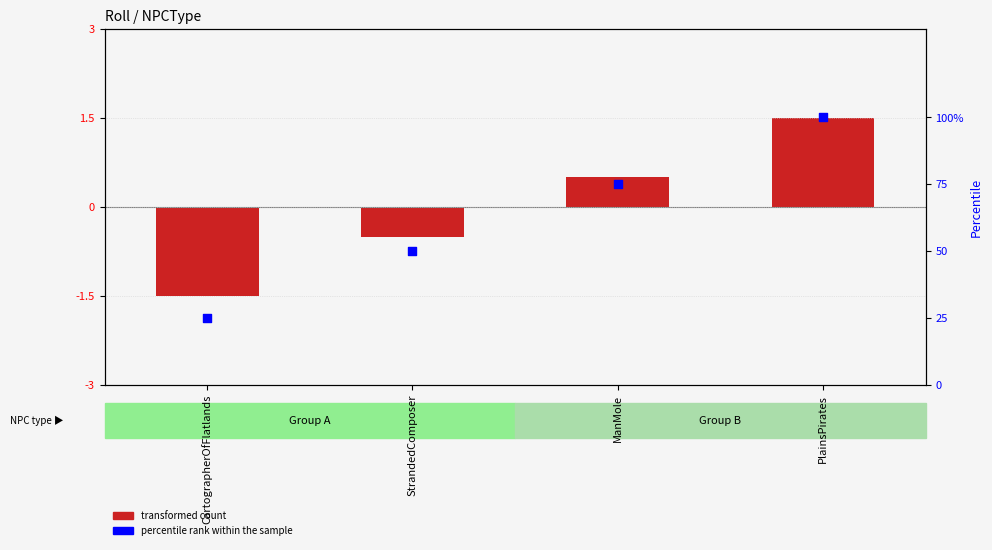

Which series has the largest total across all categories?

percentile rank within the sample